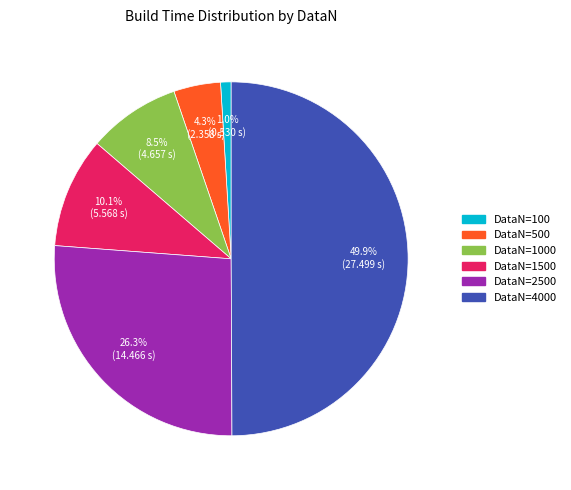

Count the number of slices in the pie.

6